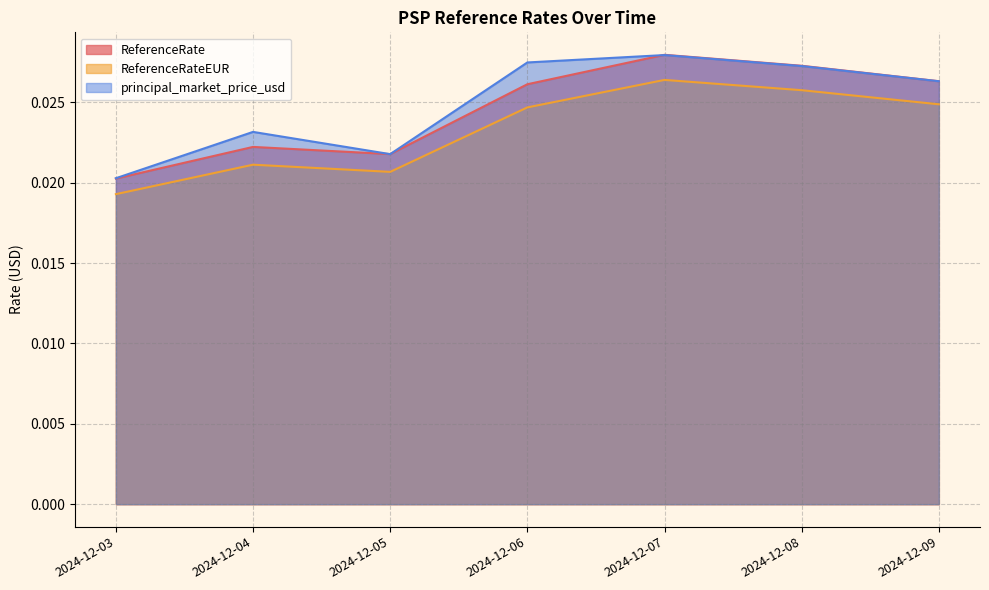

True or false: ReferenceRateEUR and ReferenceRate cross at least once.

False